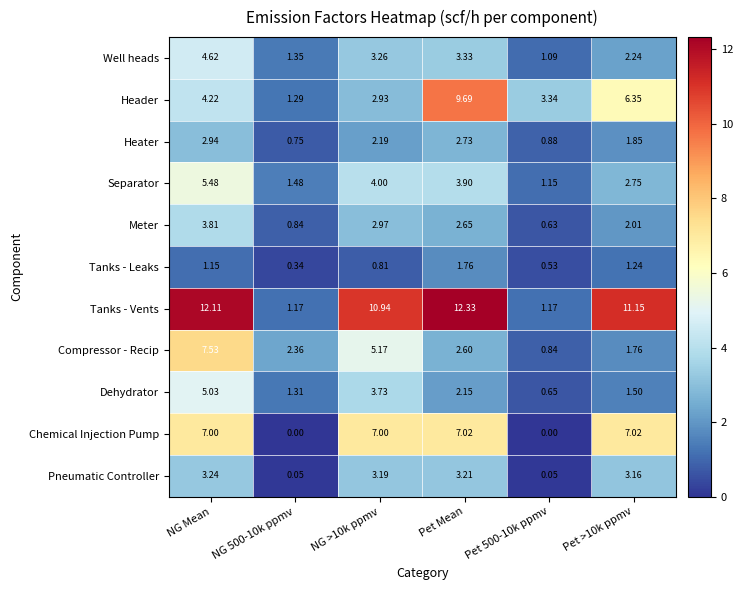

Which category has the highest value in the Header series?

Pet Mean